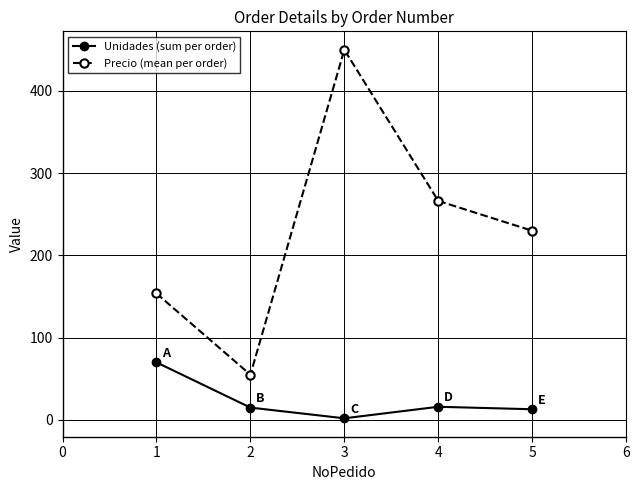

Which series has the largest total across all categories?

Precio (mean per order)